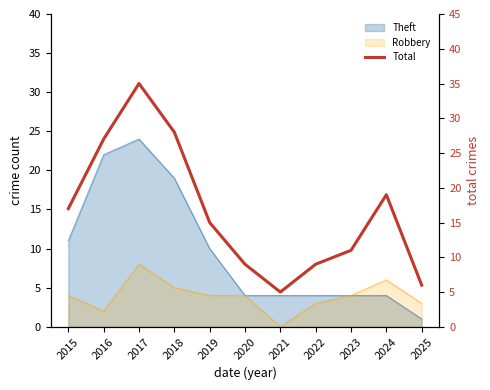

What is the difference between the second highest and minimum values?

23